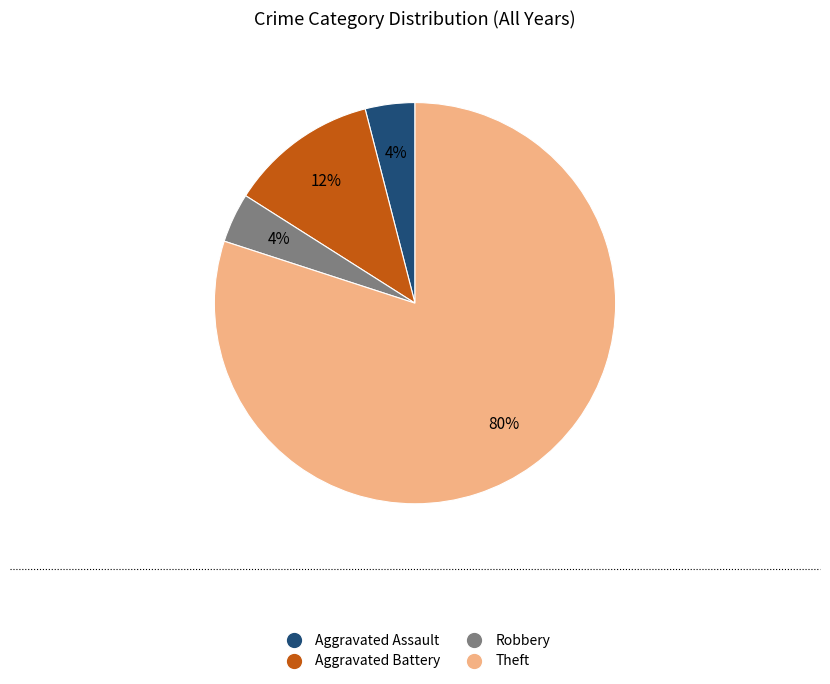

To the nearest percent, what is the difference between the Aggravated Assault and Aggravated Battery slice percentages?

8%